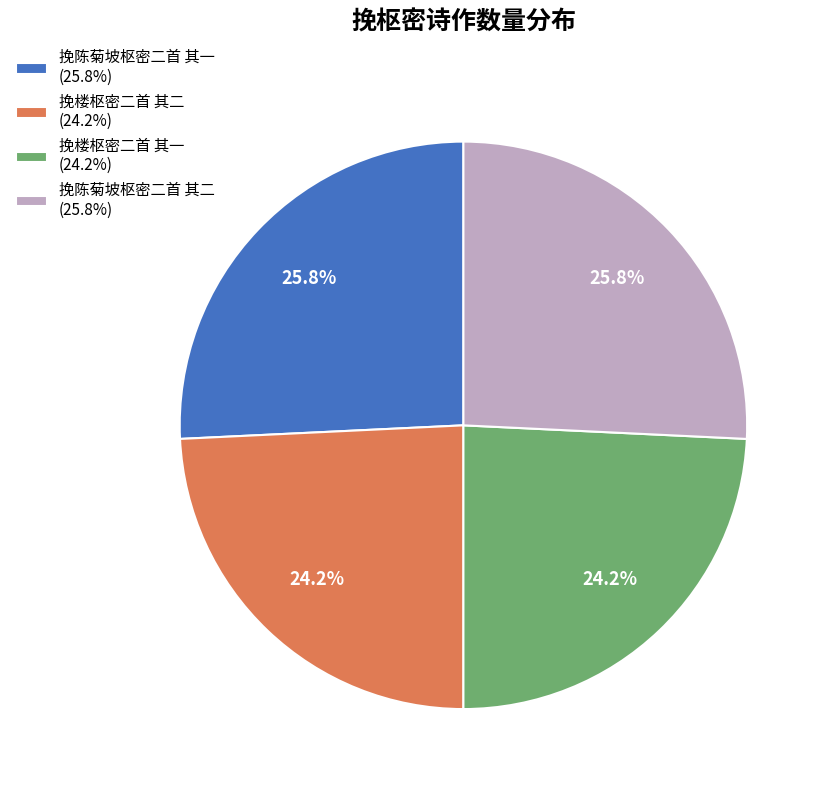

What percentage is the 挽陈菊坡枢密二首 其二 slice, to the nearest percent?

26%